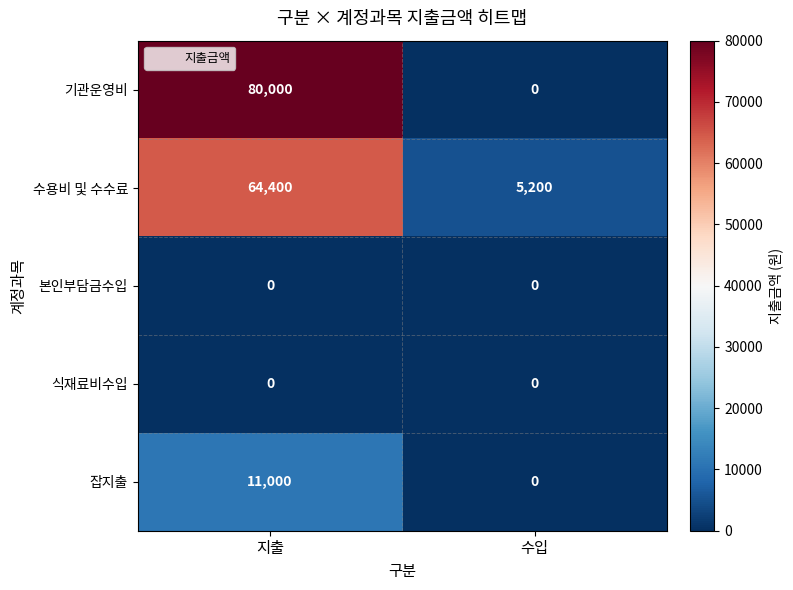

Which series has the largest range (max minus min)?

기관운영비